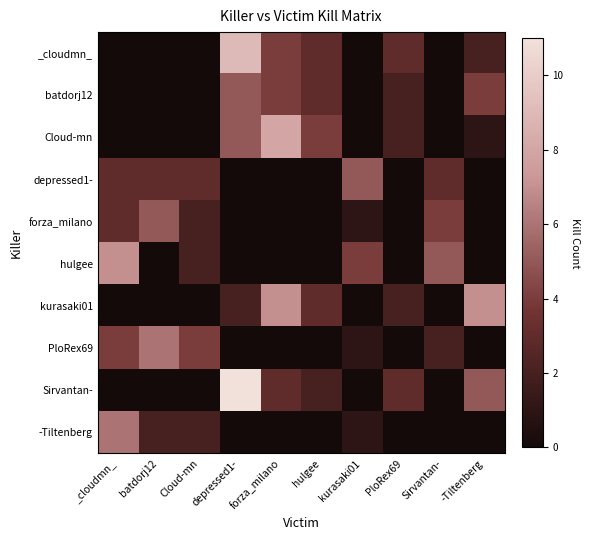

At how many categories does at least one series exceed 5?

5